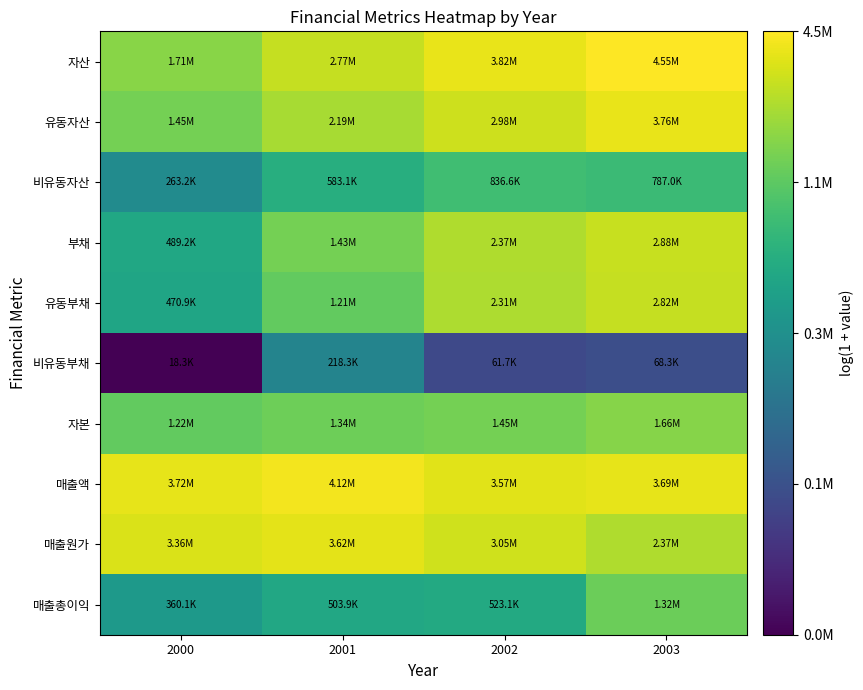

At how many categories does at least one series exceed 15?

4